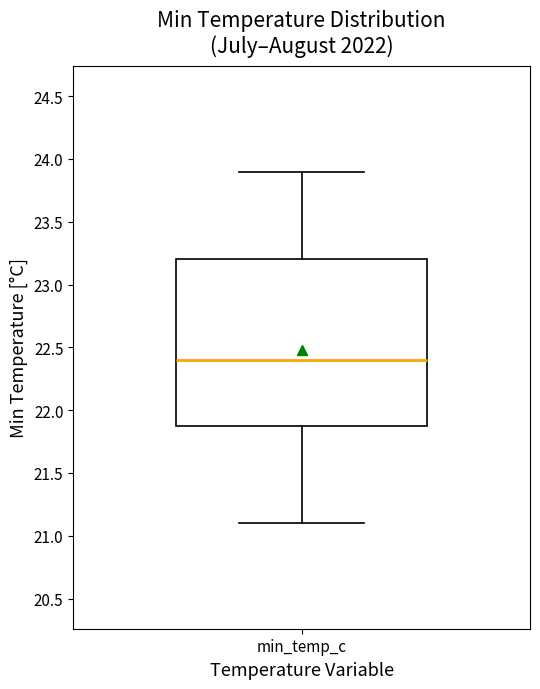

Read this box plot against the y-axis: the position of the median line, the range covered by the box, and the ends of both whiskers. The values are not printed on the chart, so give them approximately, as read against the axis.

median 22.4, box 21.9 to 23.2, whiskers 21.1 to 23.9